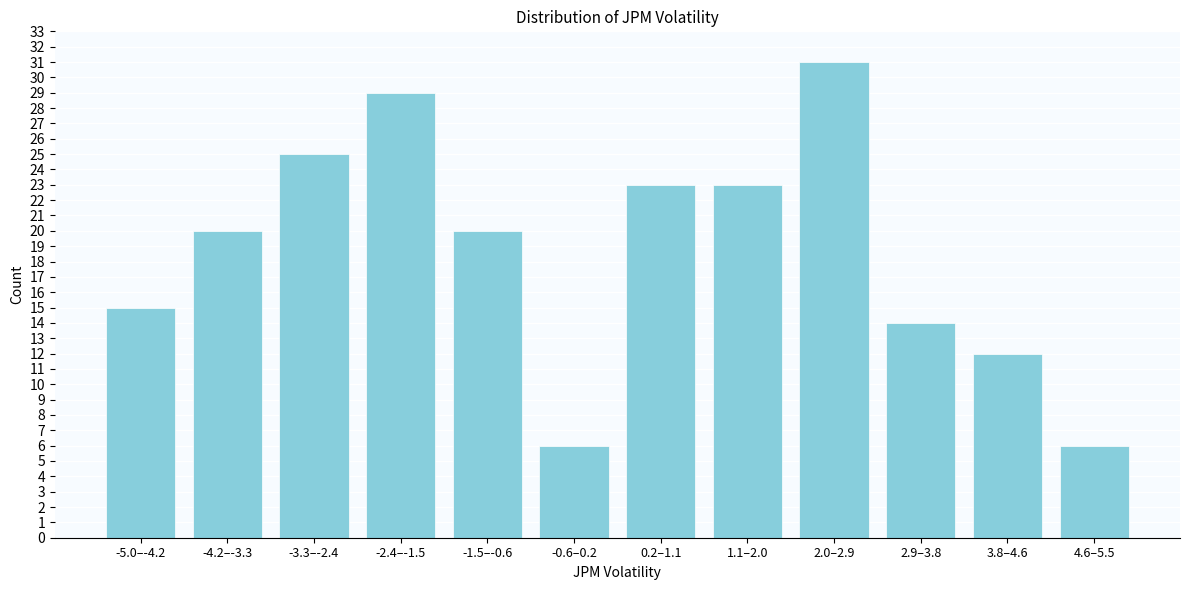

Reading right to left, list all the values displayed in this chart.

6	12	14	31	23	23	6	20	29	25	20	15